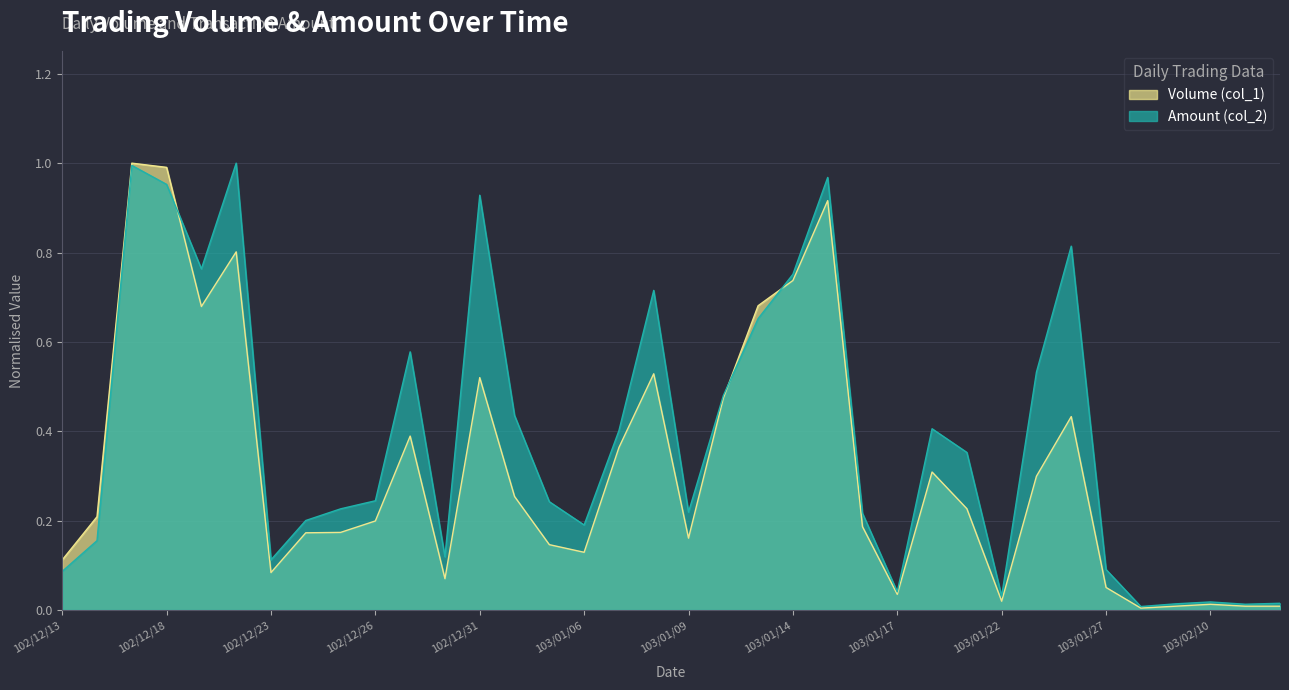

List the series in order of their overall mean, lowest first.

Volume (col_1), Amount (col_2)